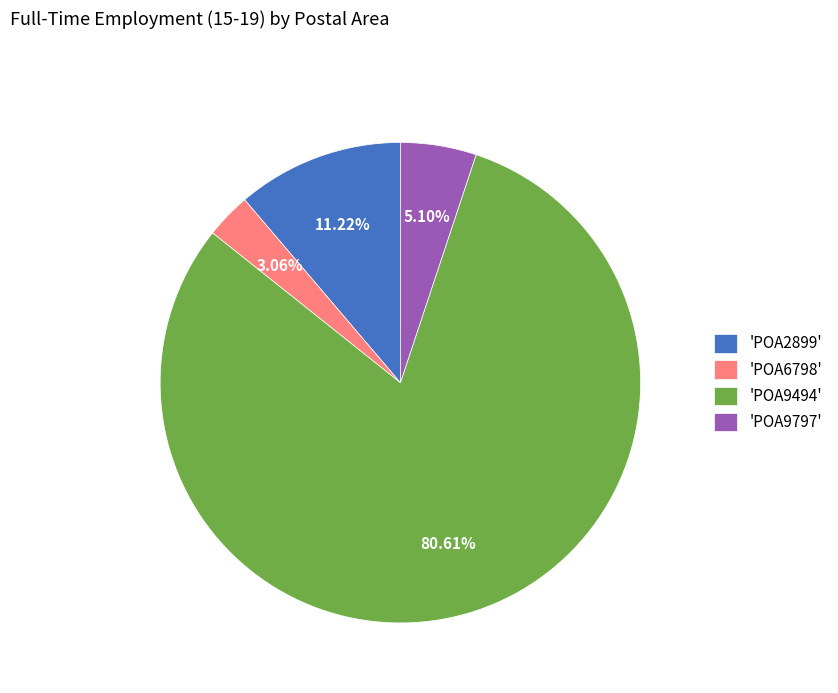

Which slice is the largest?

'POA9494'